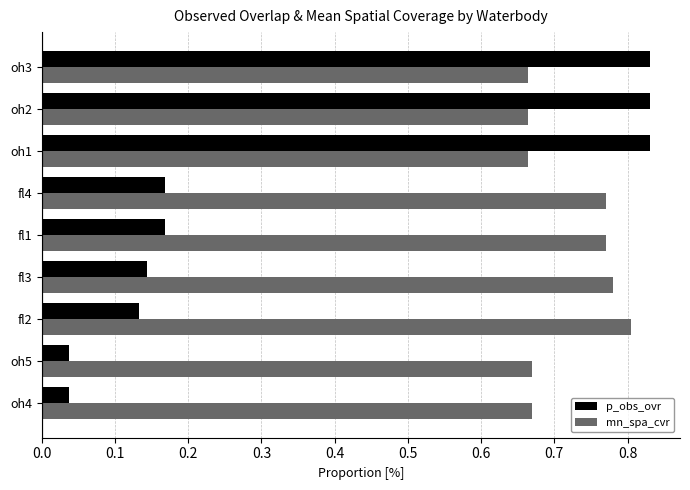

List the series in order of their peak value, lowest first.

mn_spa_cvr, p_obs_ovr